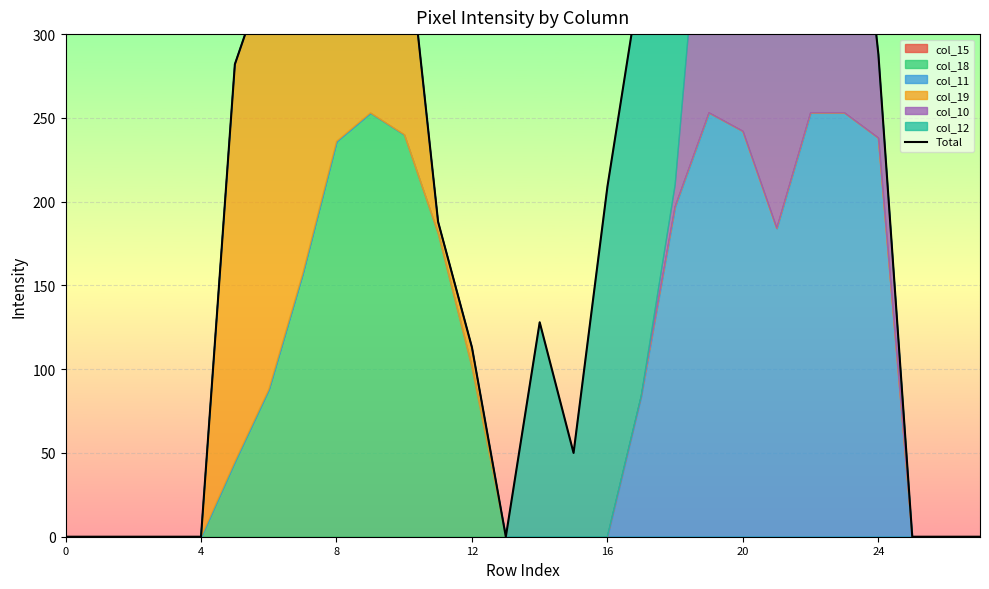

At which label is the value closest to 346?

24